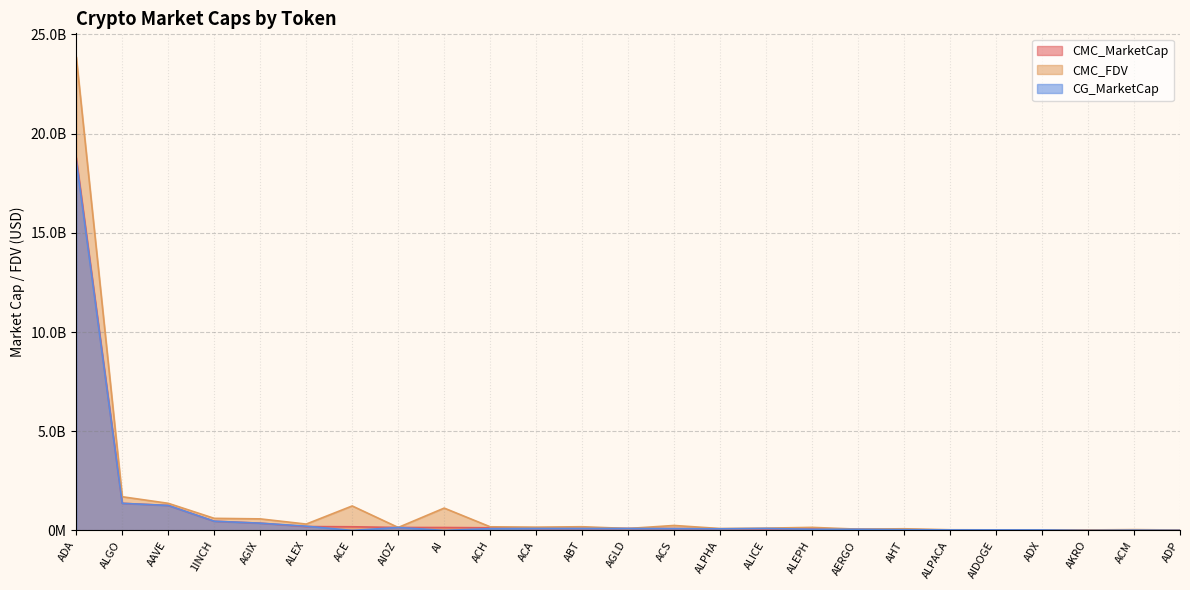

What is the value of the CG_MarketCap point at the 15th from the left?

37457020.0